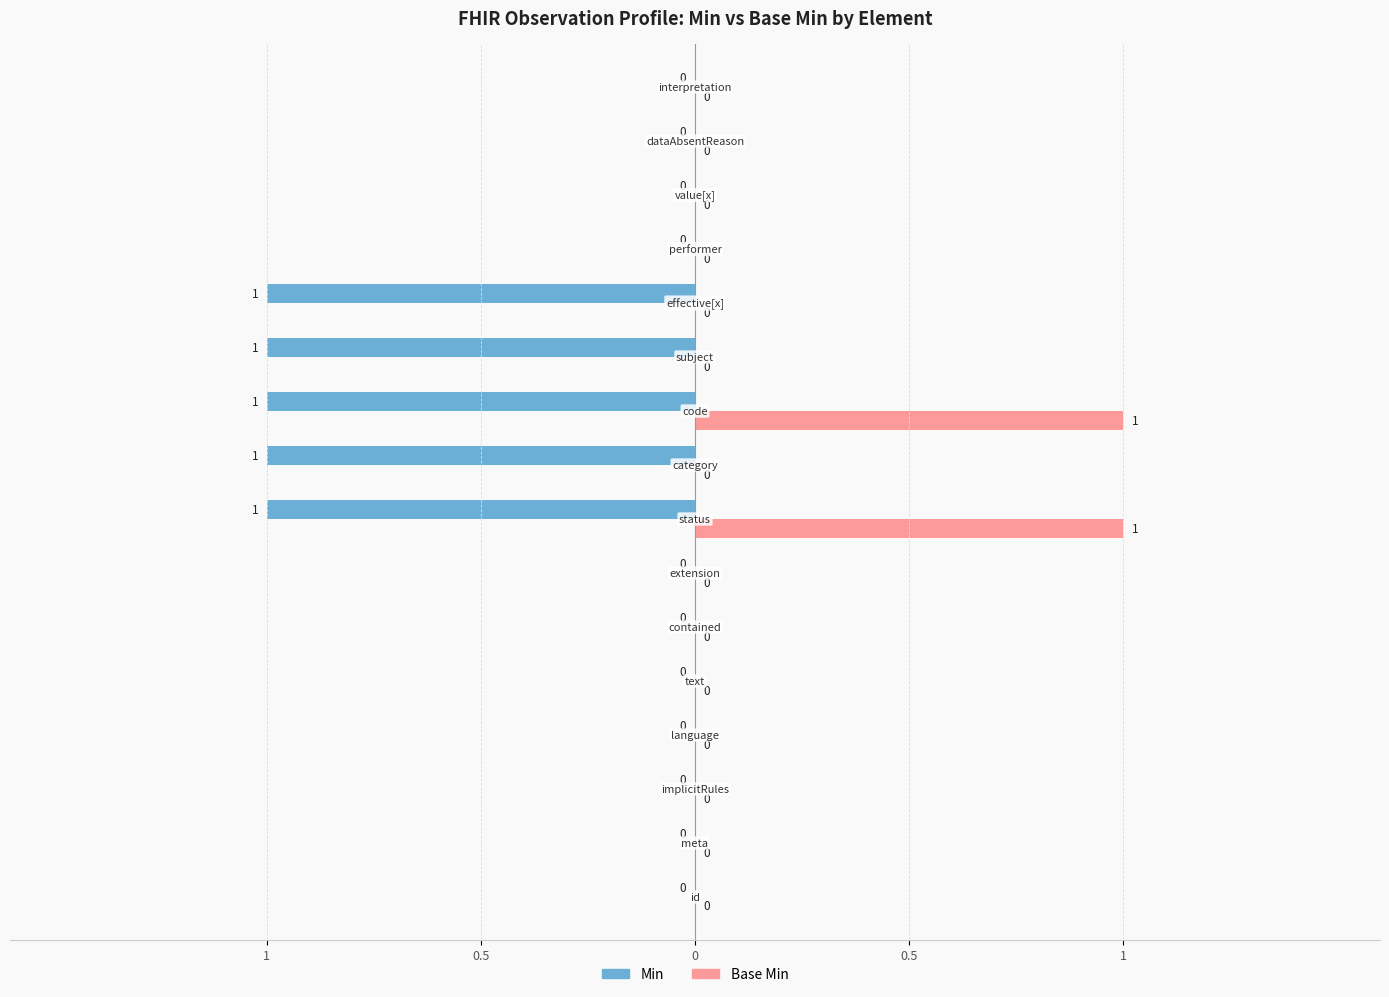

What are all the series names shown in the legend?

Min, Base Min